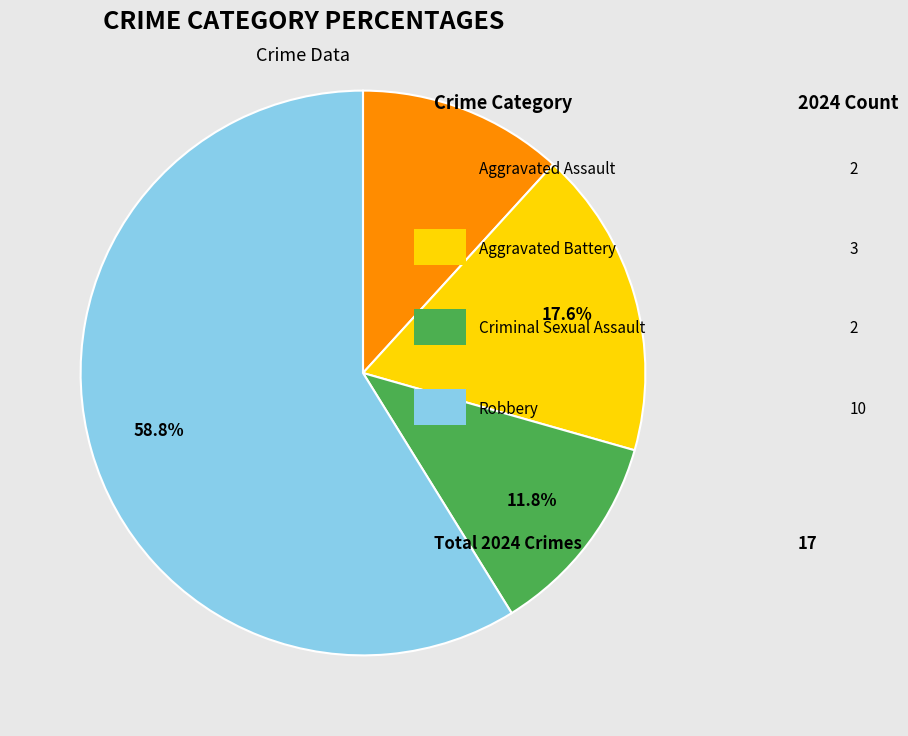

Does any single category account for the majority?

Yes